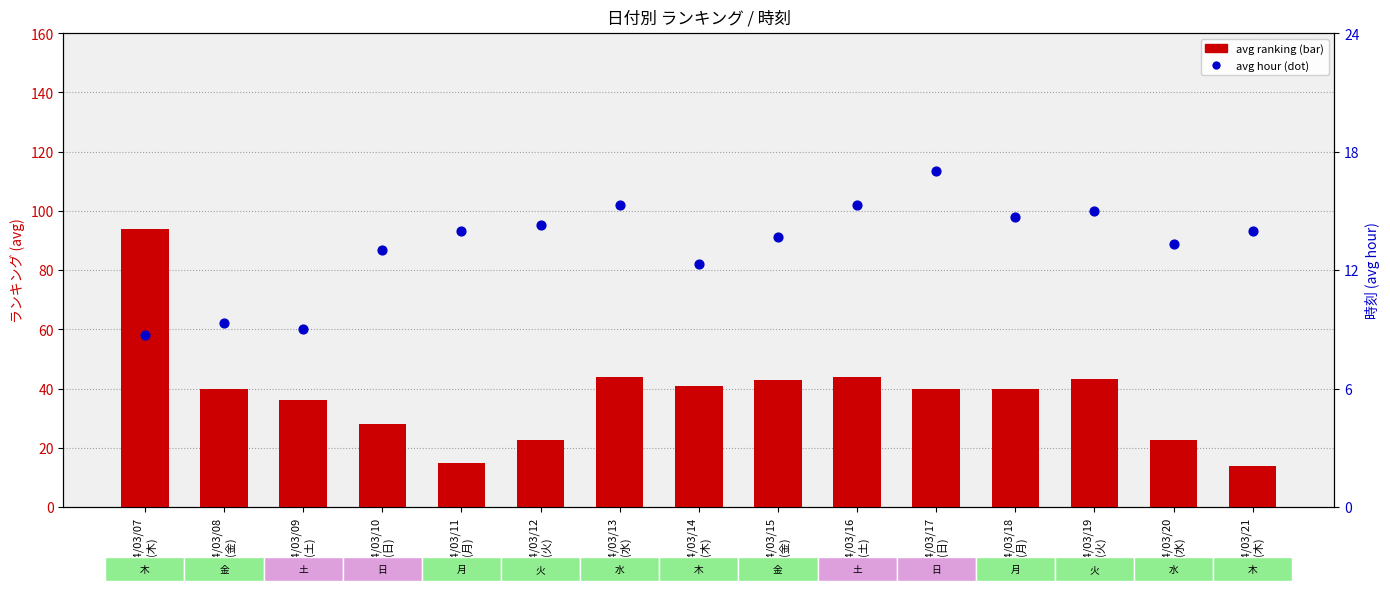

Which series contains the highest Y value?

avg ranking